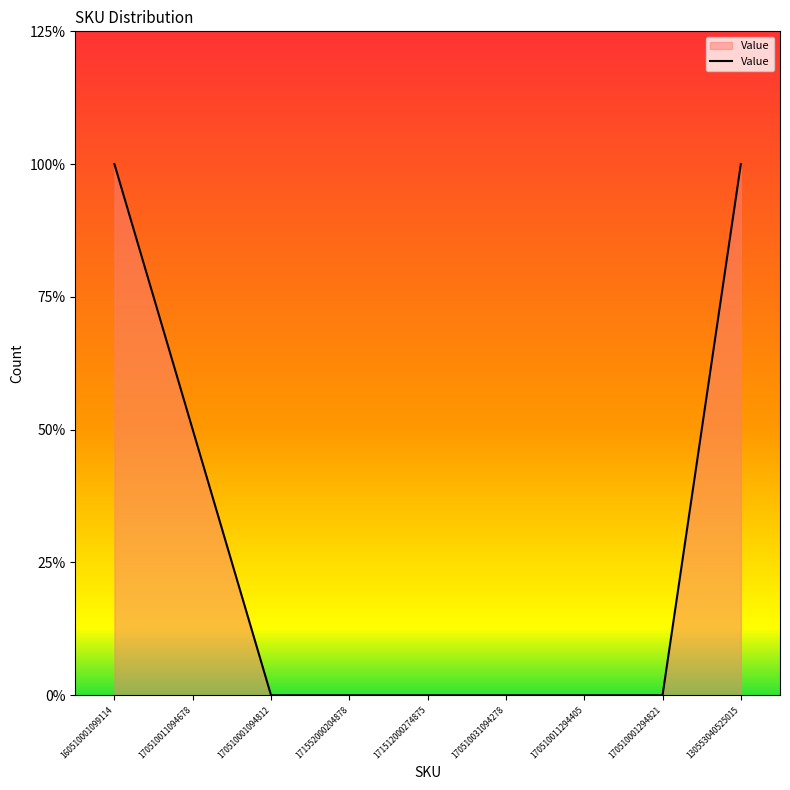

The value at 170510011294405 is 1. True or false?

False